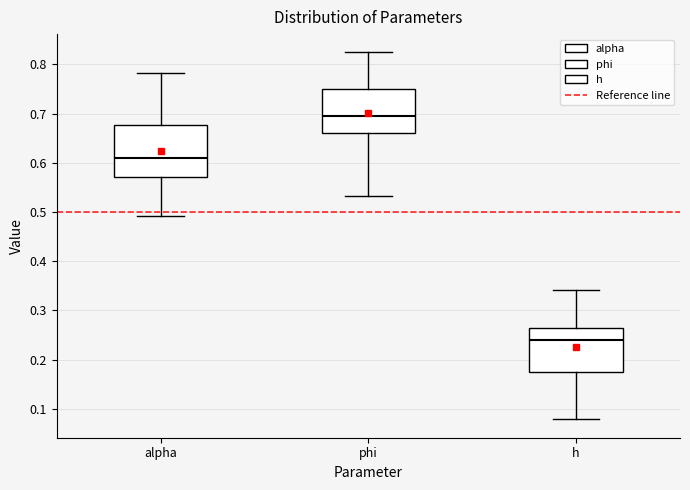

Which box is the tallest, from its lower edge to its upper edge?

alpha